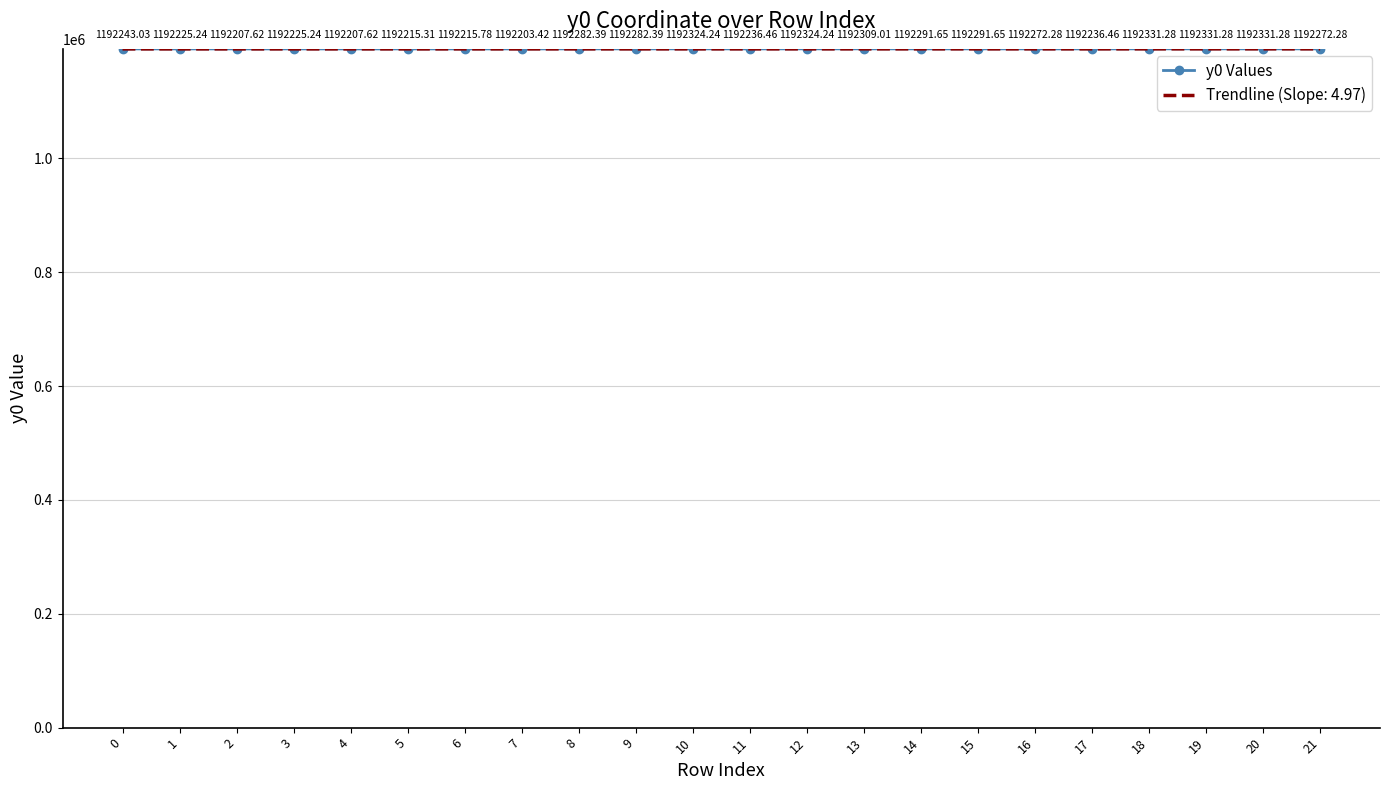

What is the total value across all series at 1?

2384444.4